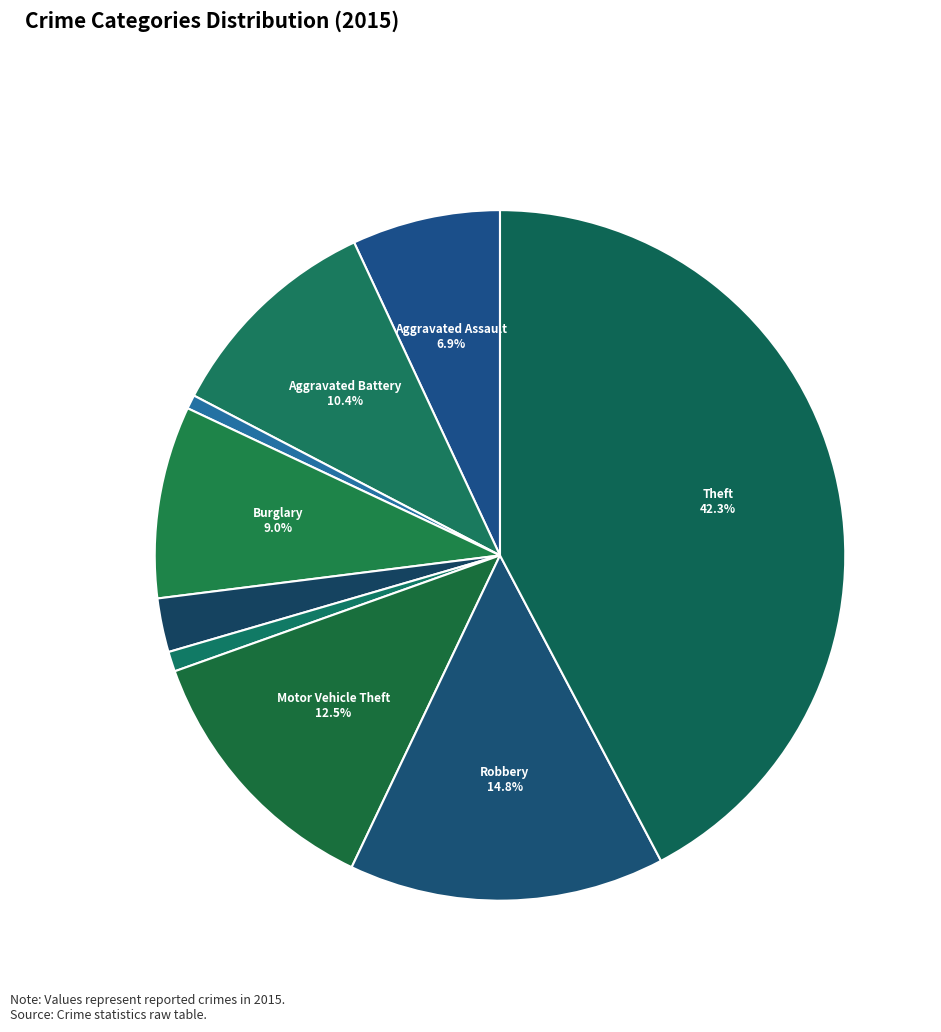

How many slices are in this pie chart?

9